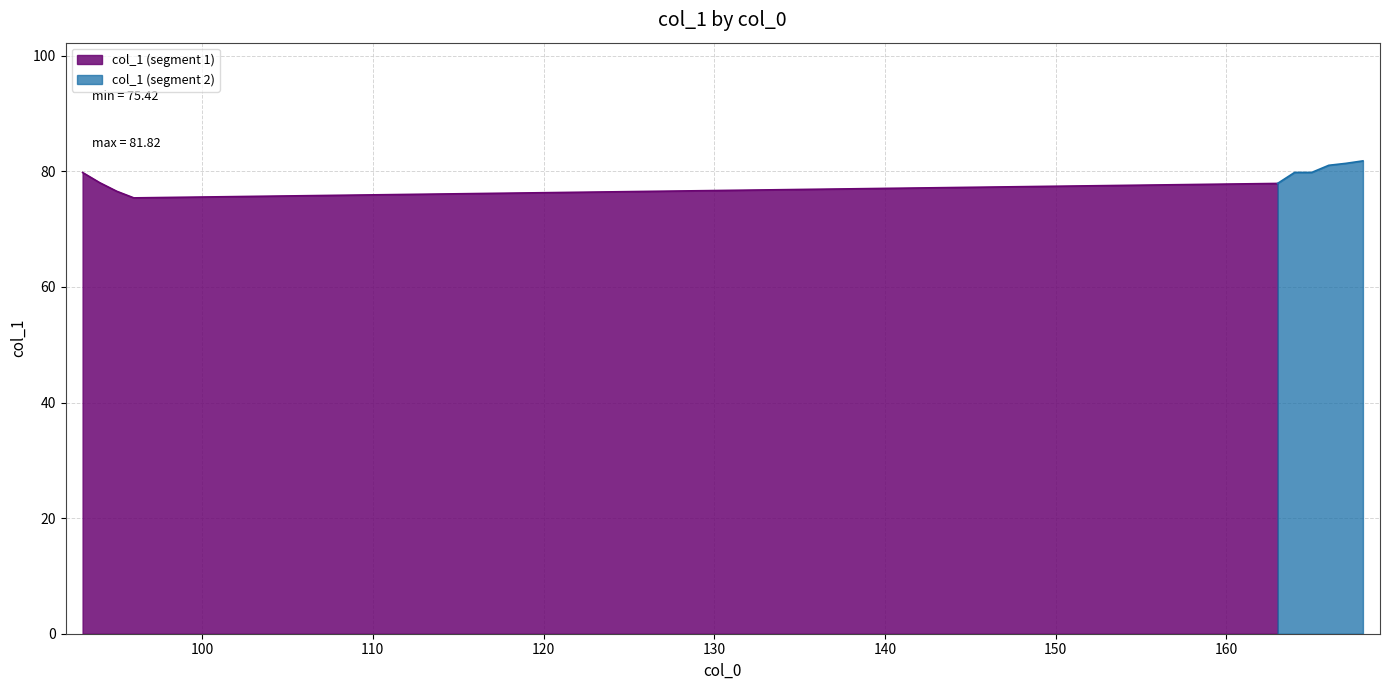

Between 94 and 168, which is larger?

168